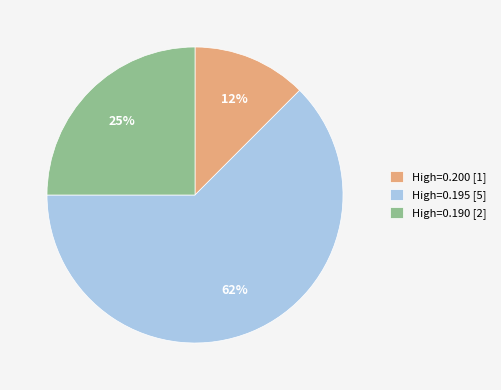

Which slice is the largest?

High=0.195 [5]